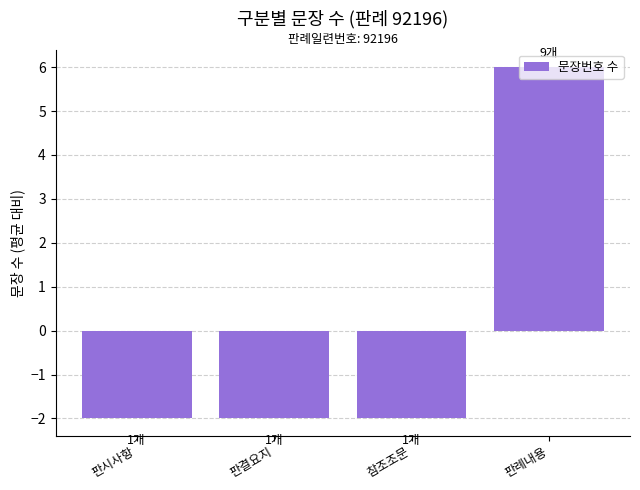

What is the change in value from 참조조문 to 판례내용?

+8